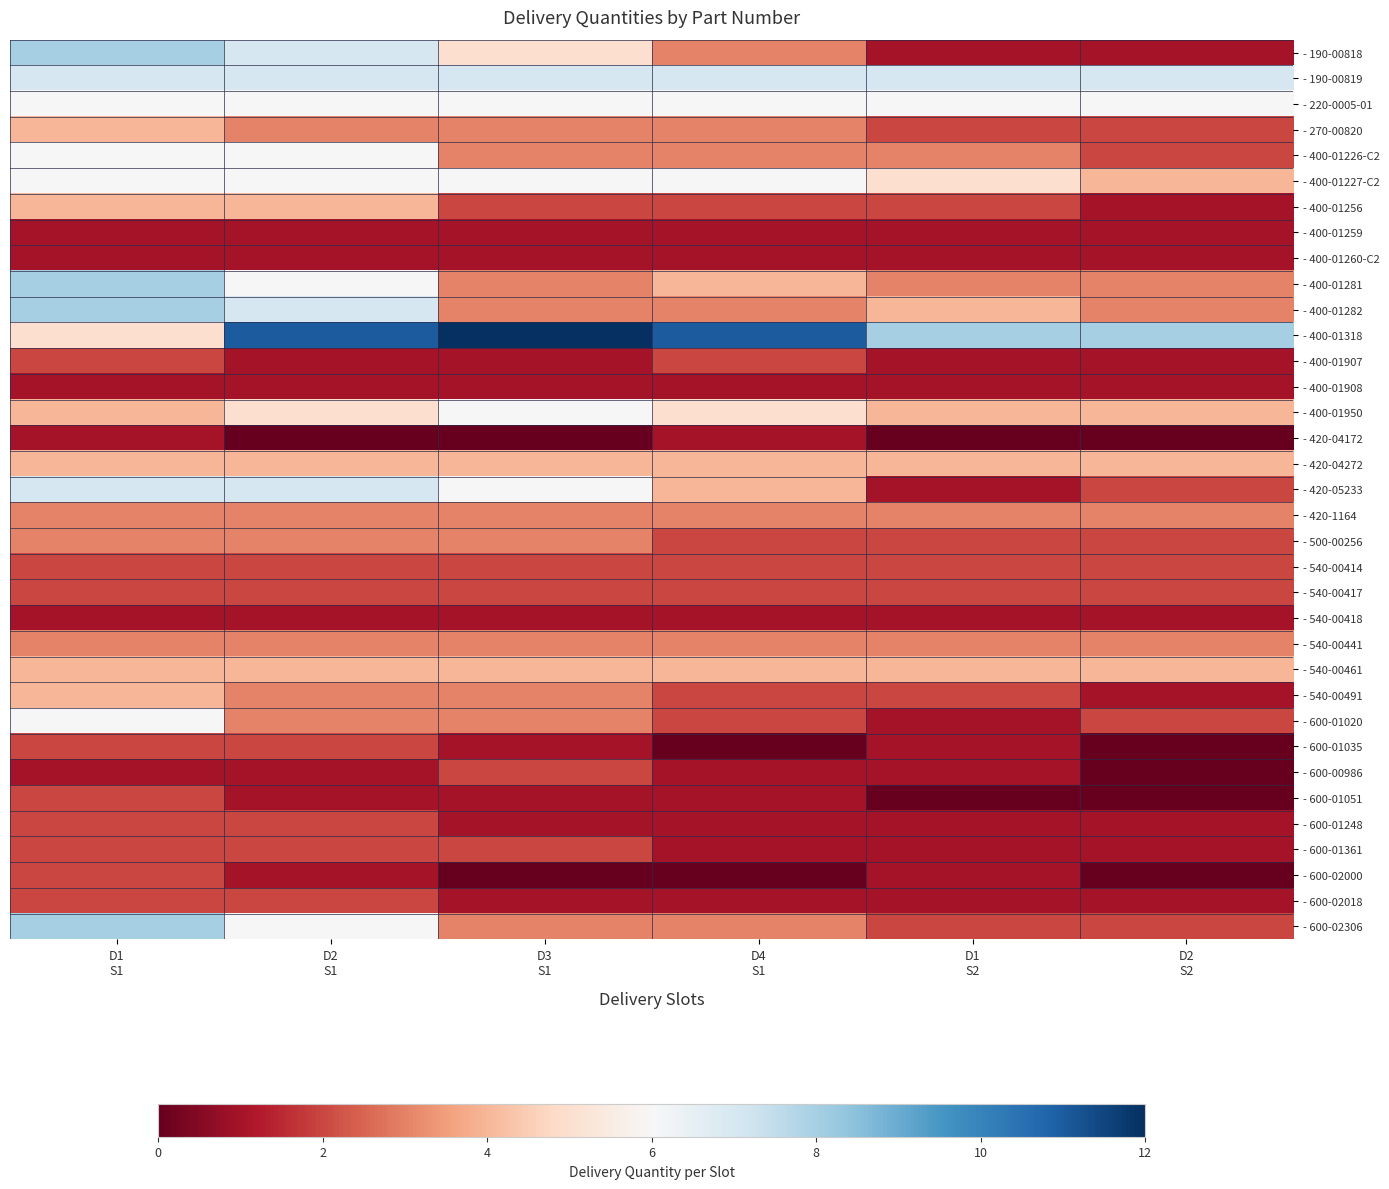

What is the spread (max minus min) of values at D4
S1?

11